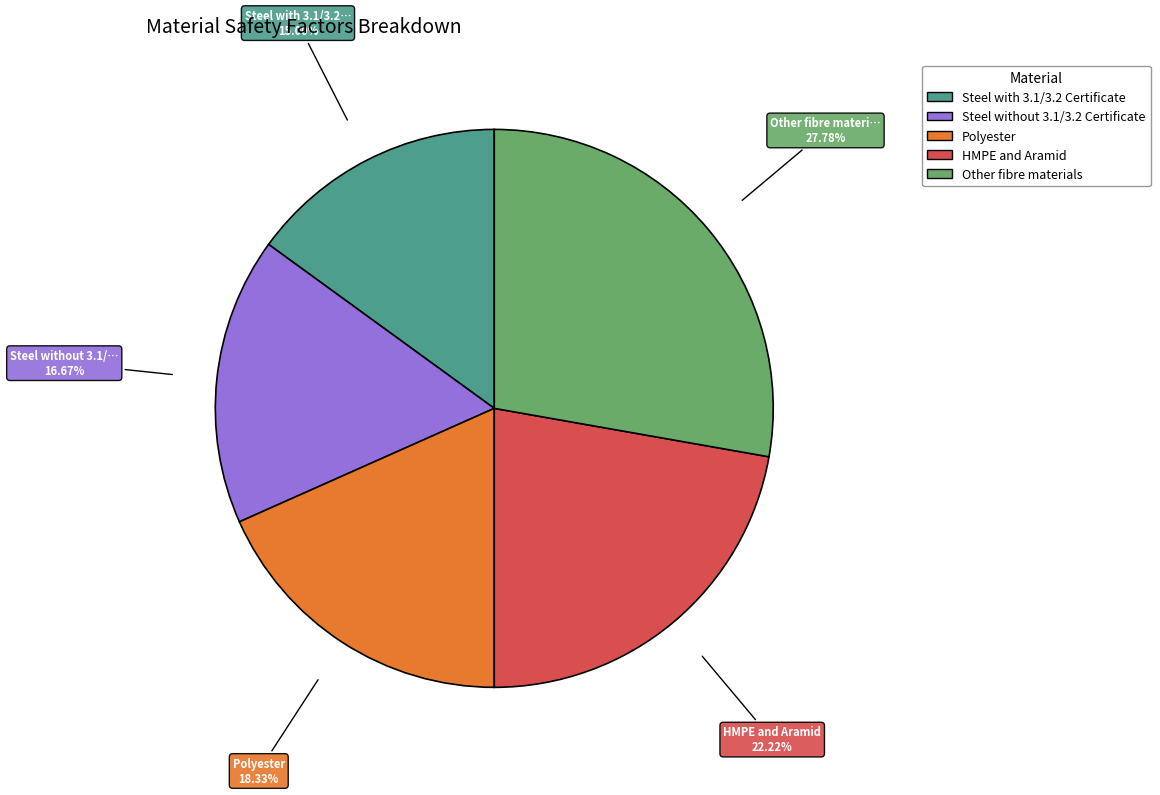

Approximately how many times larger is the value at Steel with 3.1/3.2 Certificate compared to Steel without 3.1/3.2 Certificate?

0.9